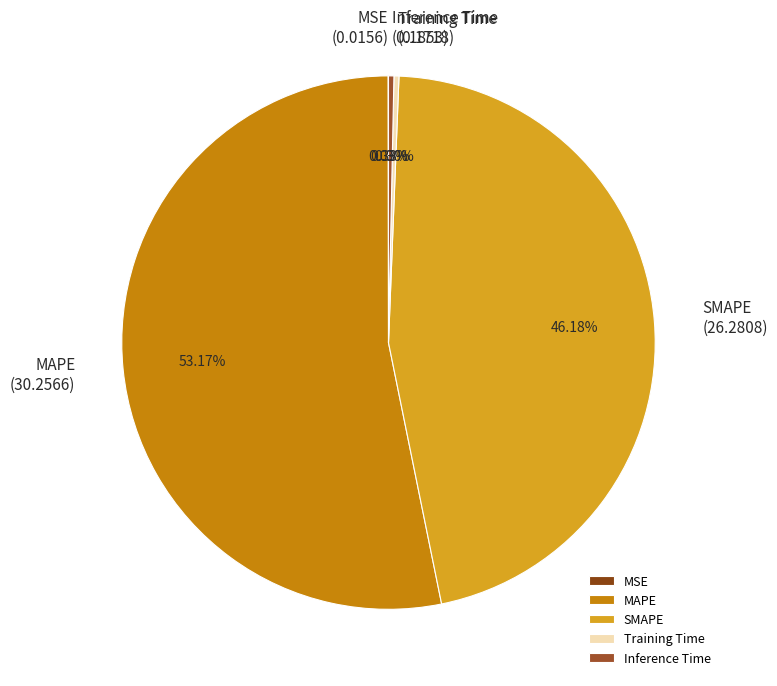

To the nearest percent, what is the combined percentage of SMAPE and Training Time?

46%